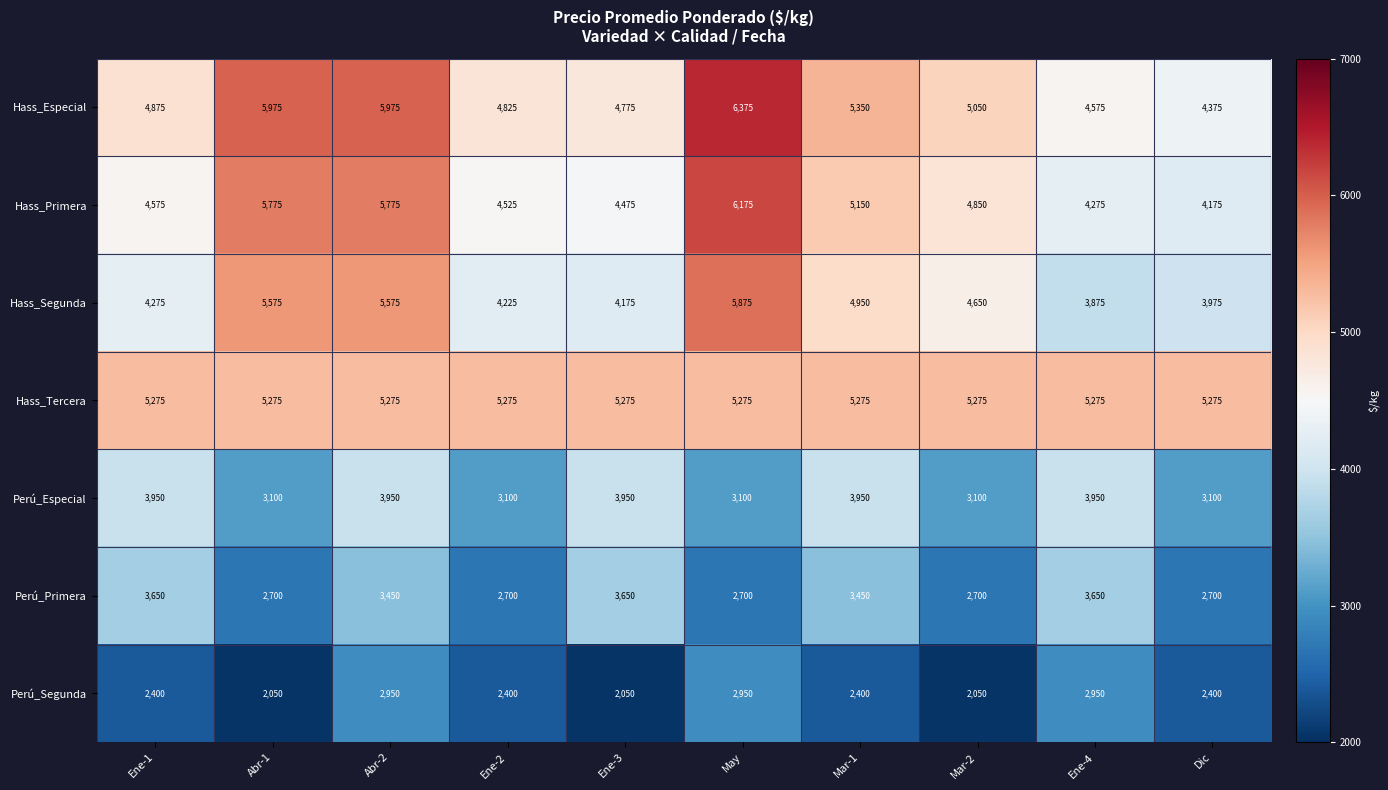

What is the sum of the Perú_Especial values at Ene-3 and Ene-4?

7900